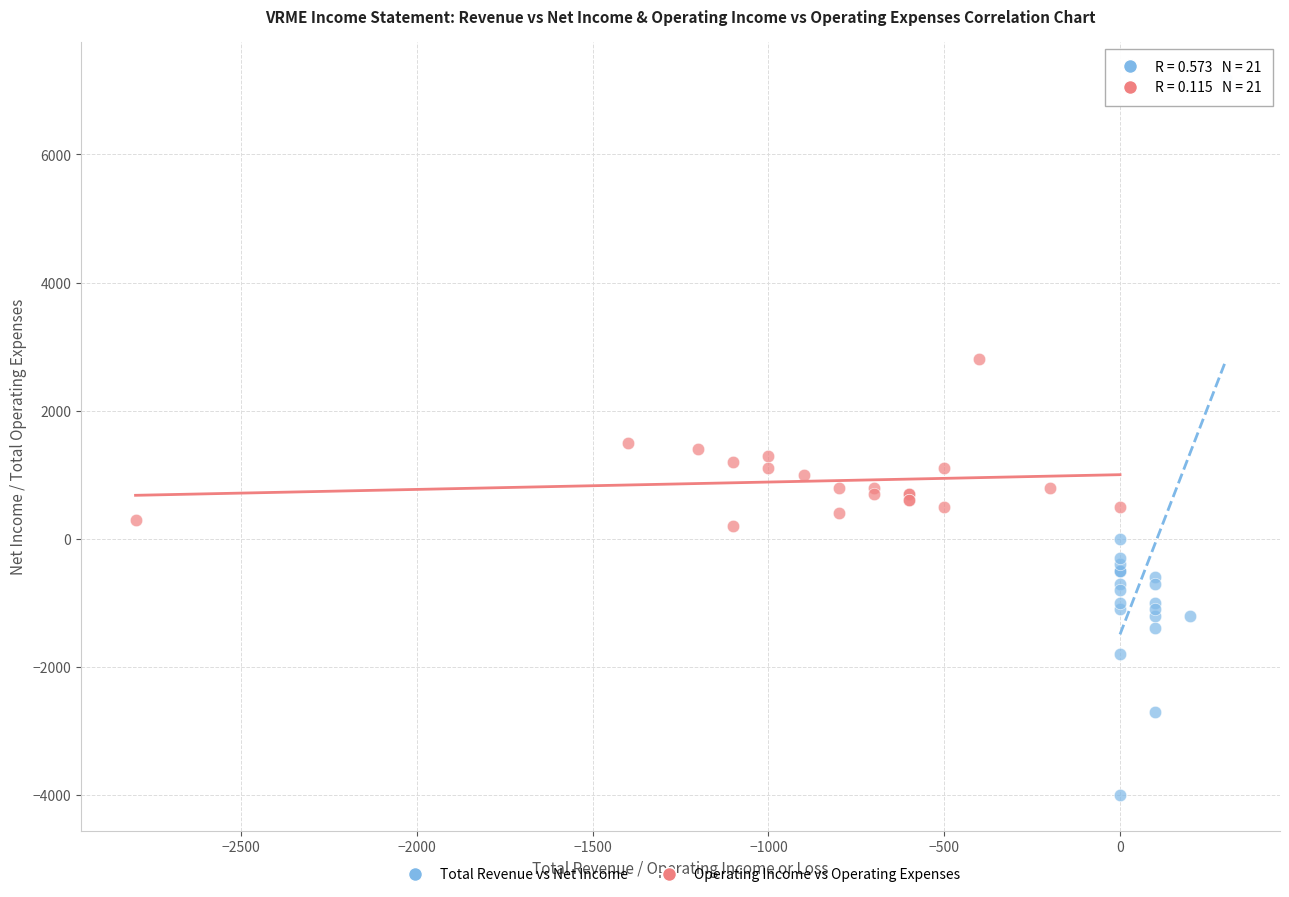

What are all the series names shown in the legend?

Total Revenue vs Net Income, Operating Income vs Operating Expenses